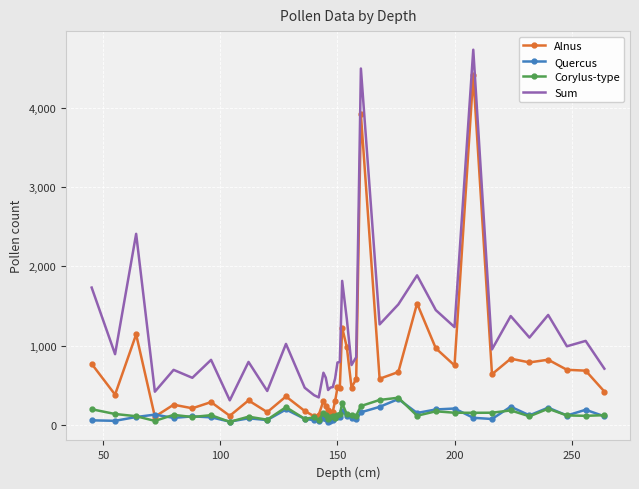

What is the highest value of the Quercus series?

327